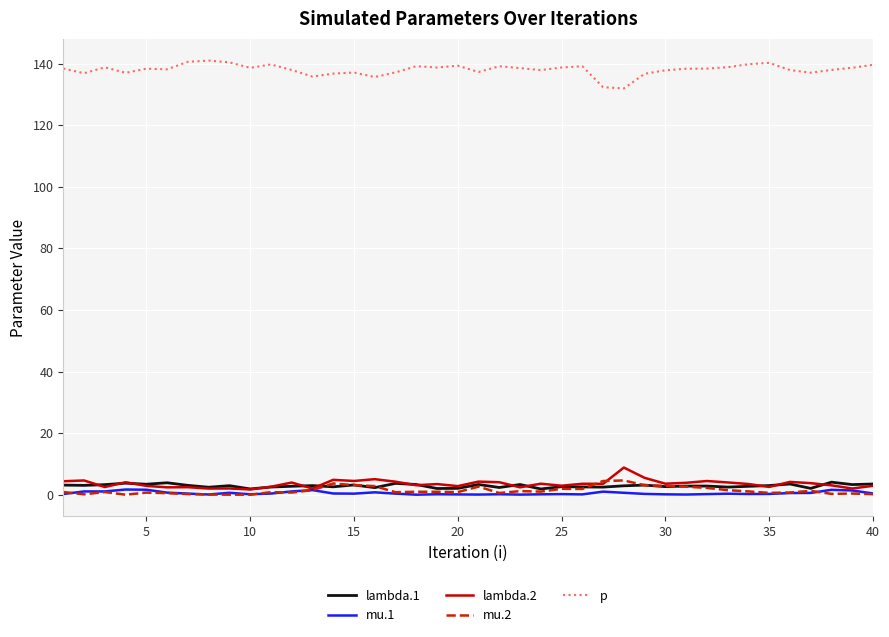

What is the lowest value of the p series?

131.9